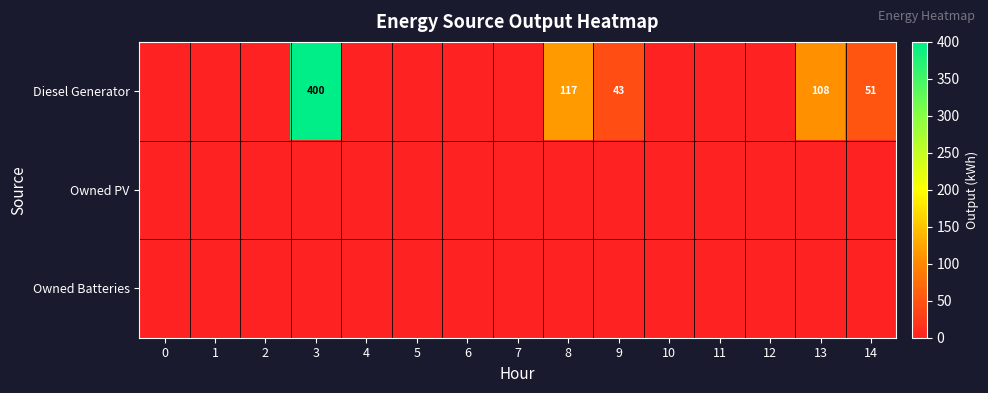

Reading right to left, what are all the values shown in this chart?

row_0: 14=51	13=108	12=0	11=0	10=0	9=43	8=117	7=0	6=0	5=0	4=0	3=400	2=0	1=0	0=0
row_1: 14=0	13=0	12=0	11=0	10=0	9=0	8=0	7=0	6=0	5=0	4=0	3=0	2=0	1=0	0=0
row_2: 14=0	13=0	12=0	11=0	10=0	9=0	8=0	7=0	6=0	5=0	4=0	3=0	2=0	1=0	0=0